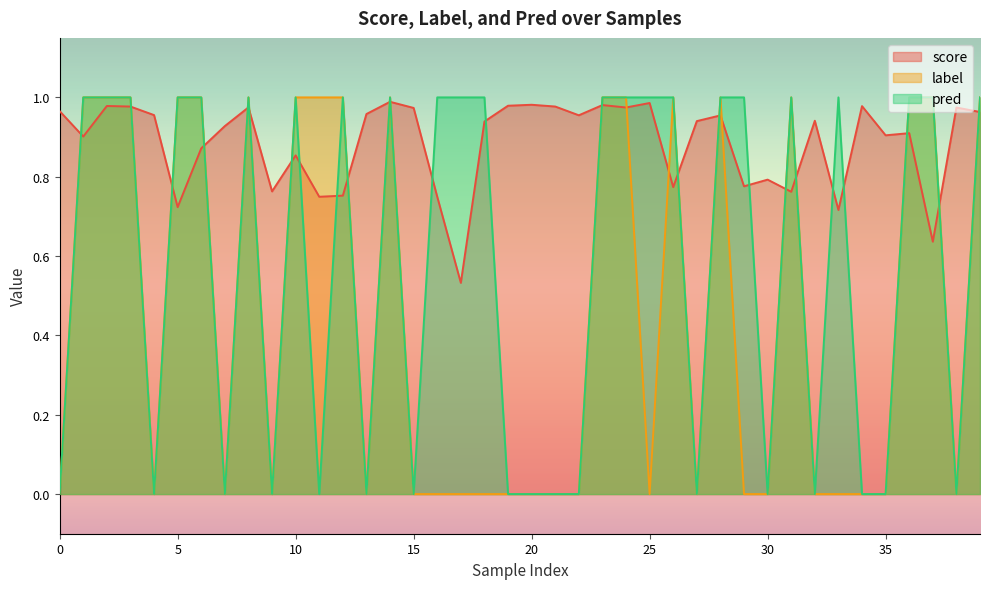

How many intersections are there between pred and score?

25